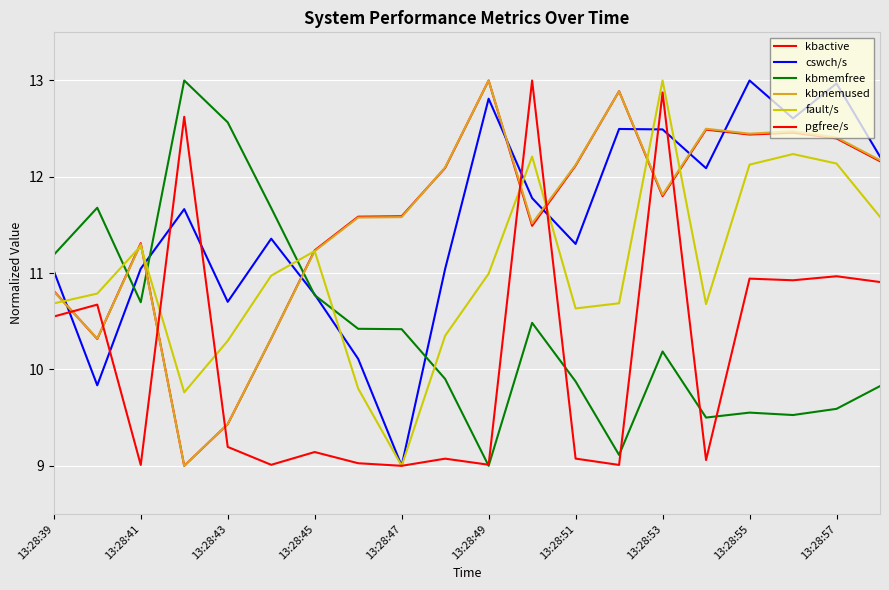

Does the chart have visible grid lines?

Yes